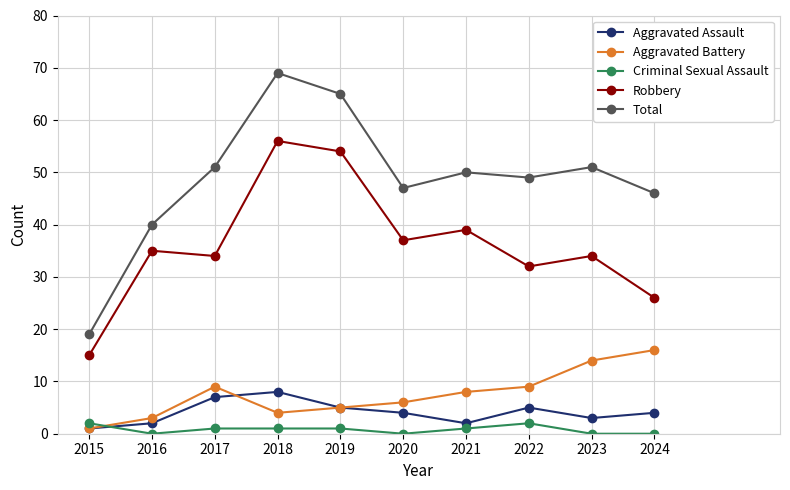

Is the value of Aggravated Battery at 2022 greater than the value of Aggravated Assault at 2023?

Yes